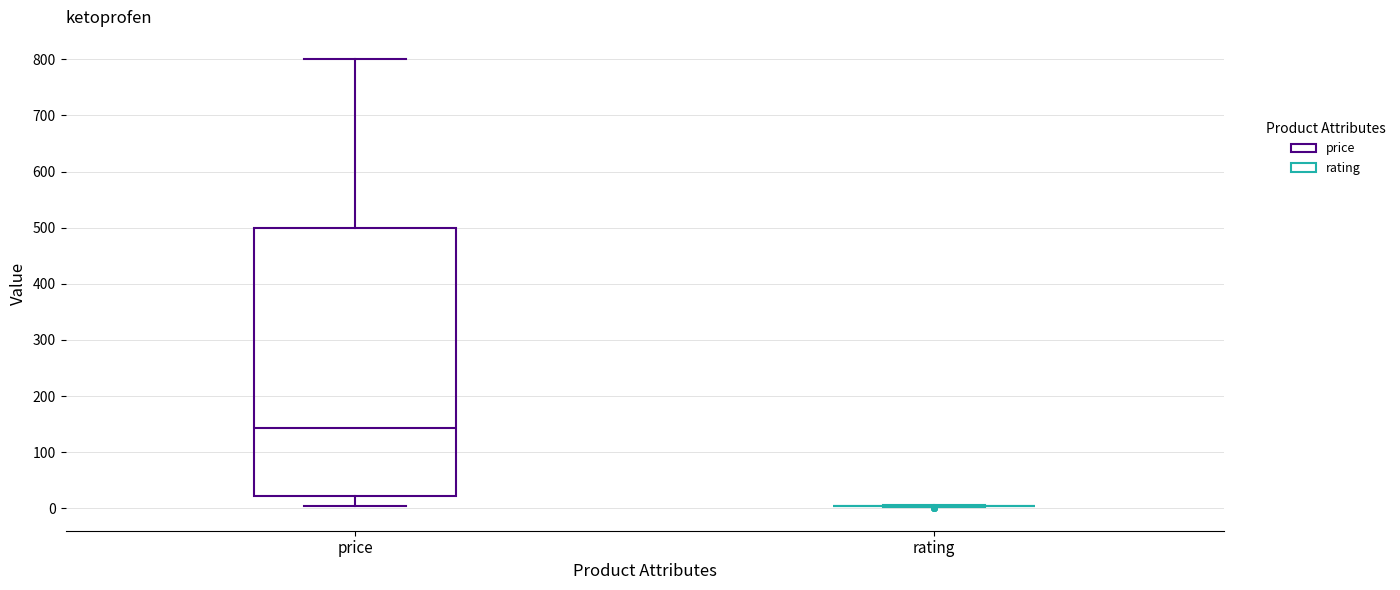

Comparing the boxes themselves (not the whiskers), which one is the tallest?

price